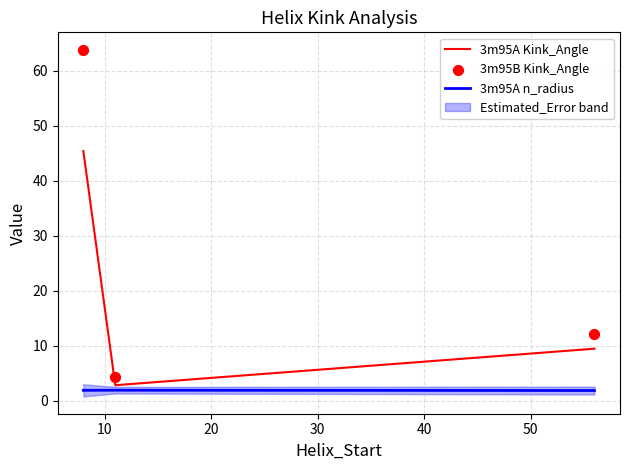

What are all the series names shown in the legend?

3m95A Kink_Angle, 3m95A n_radius, 3m95B Kink_Angle